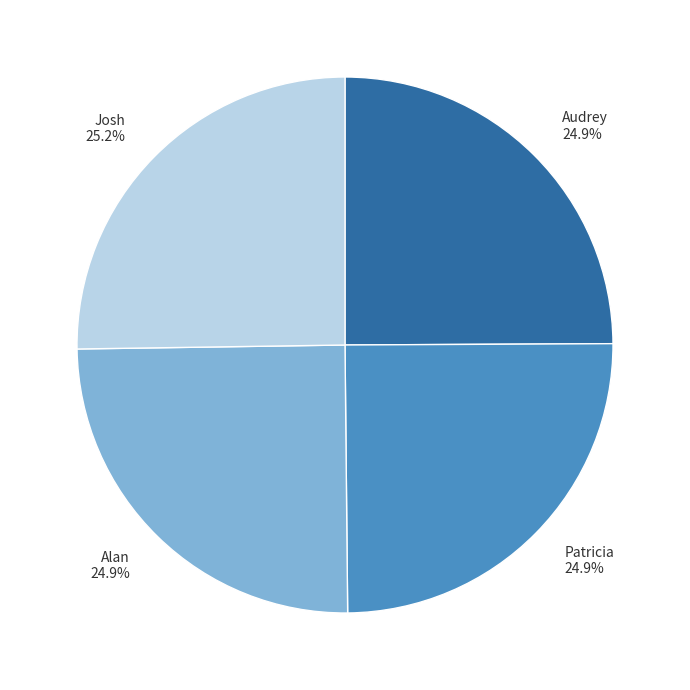

How many segments does this pie chart have?

4